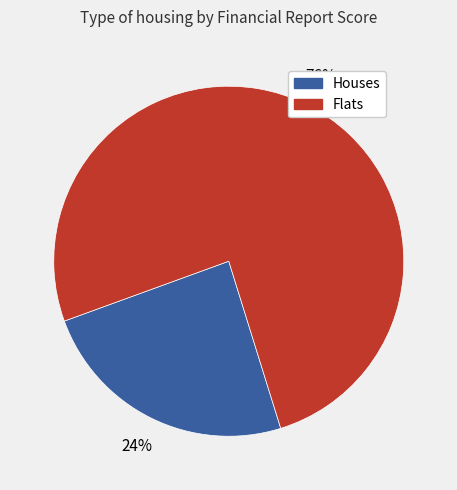

Rank the categories by value from highest to lowest.

Flats, Houses